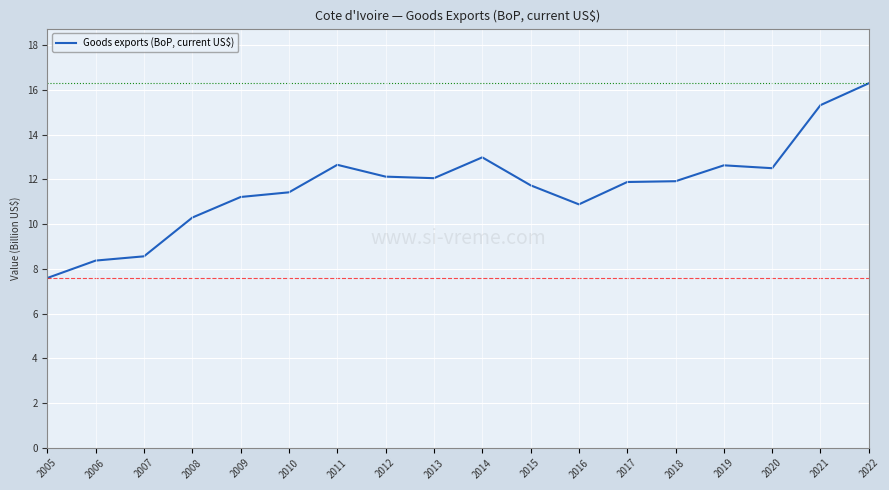

What is the approximate value at 2006?

8.4